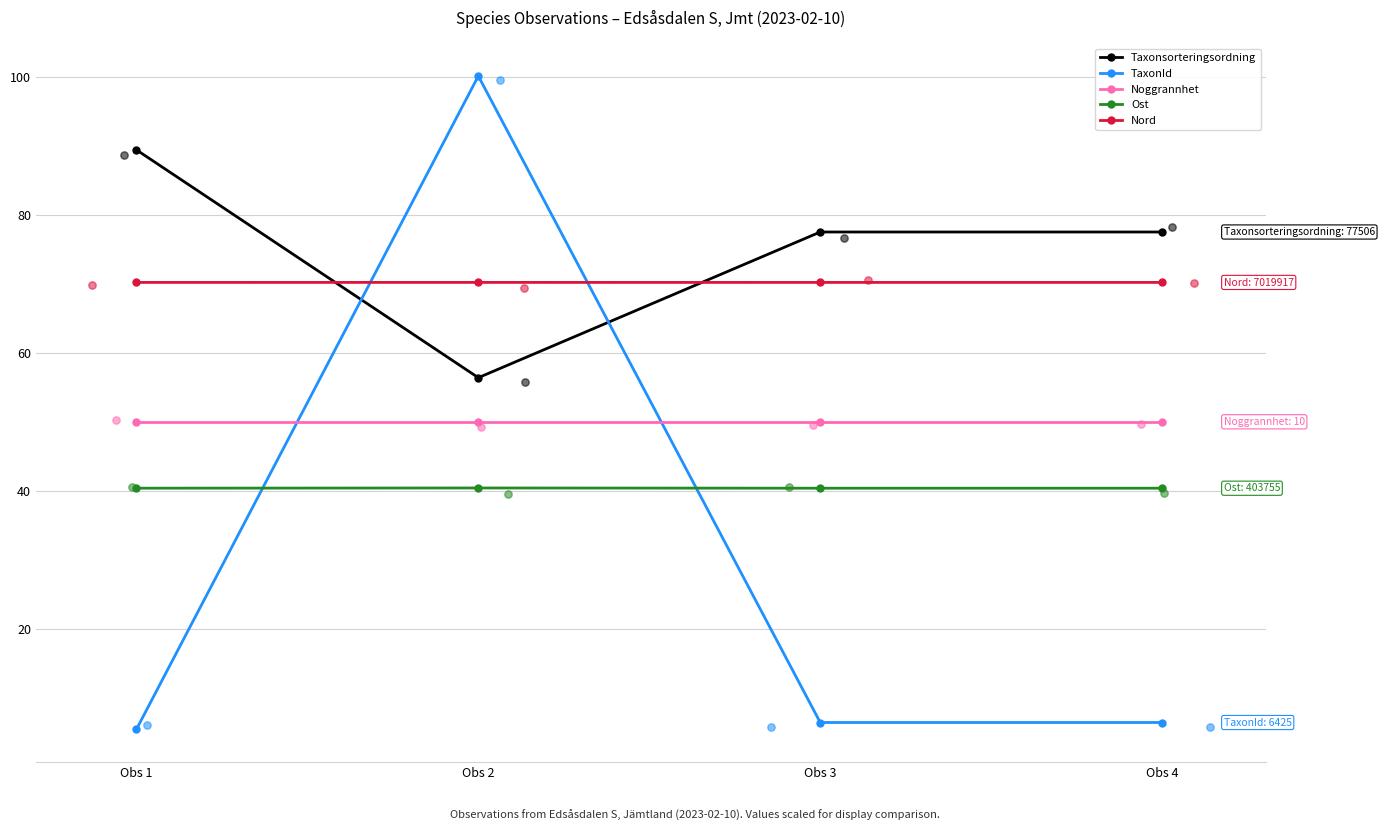

What is the total value across all series at Obs 2?

317.1